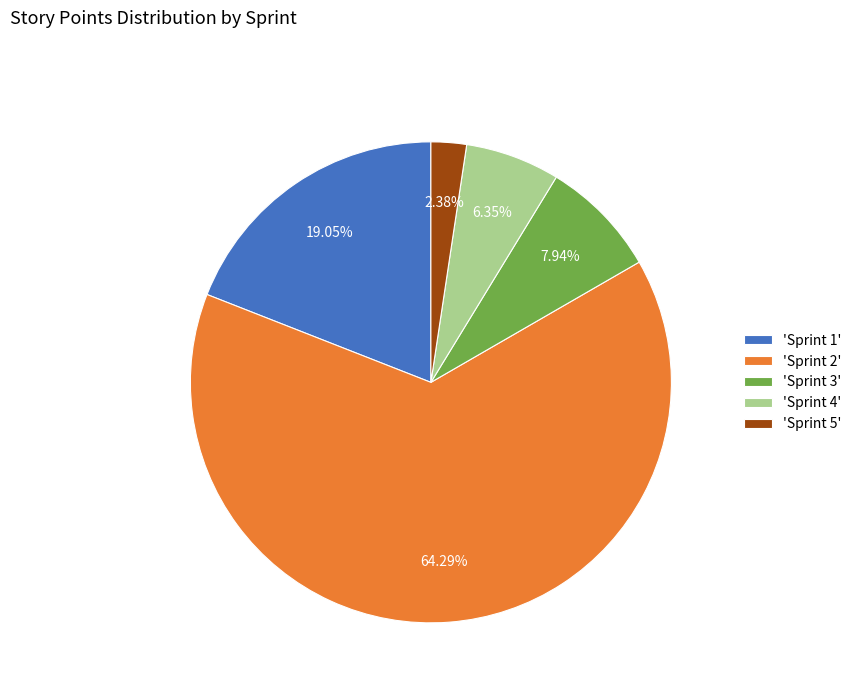

Is the sum of 'Sprint 3' and 'Sprint 5' greater than half?

No